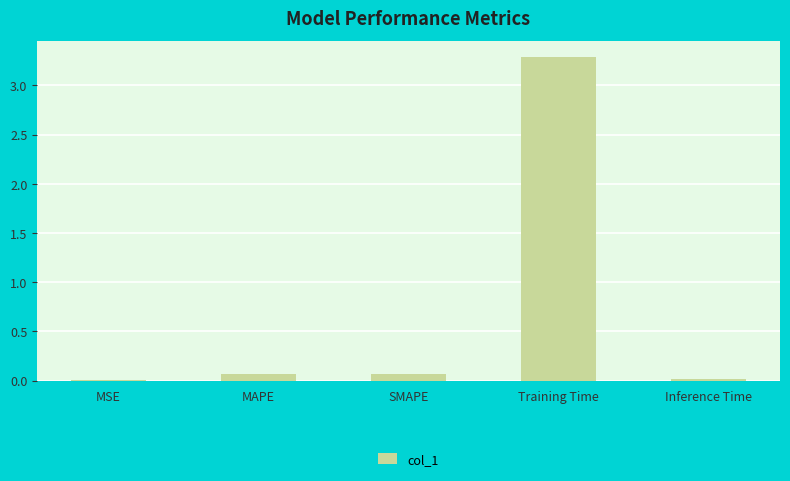

What is the sum of all values?

3.4